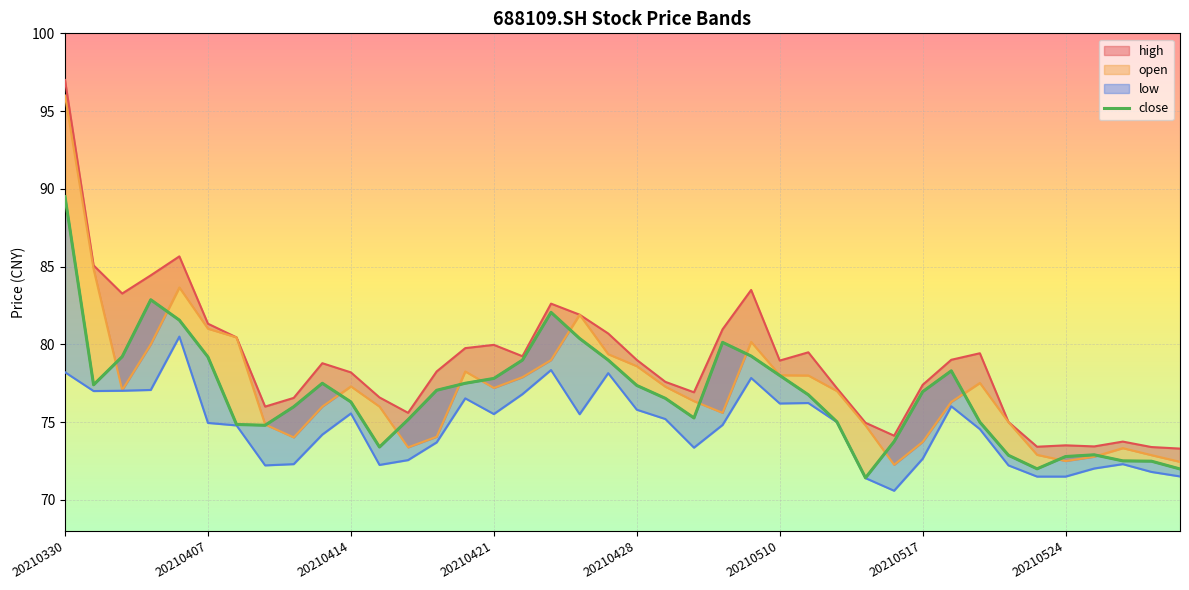

How many lines are shown in the chart?

1